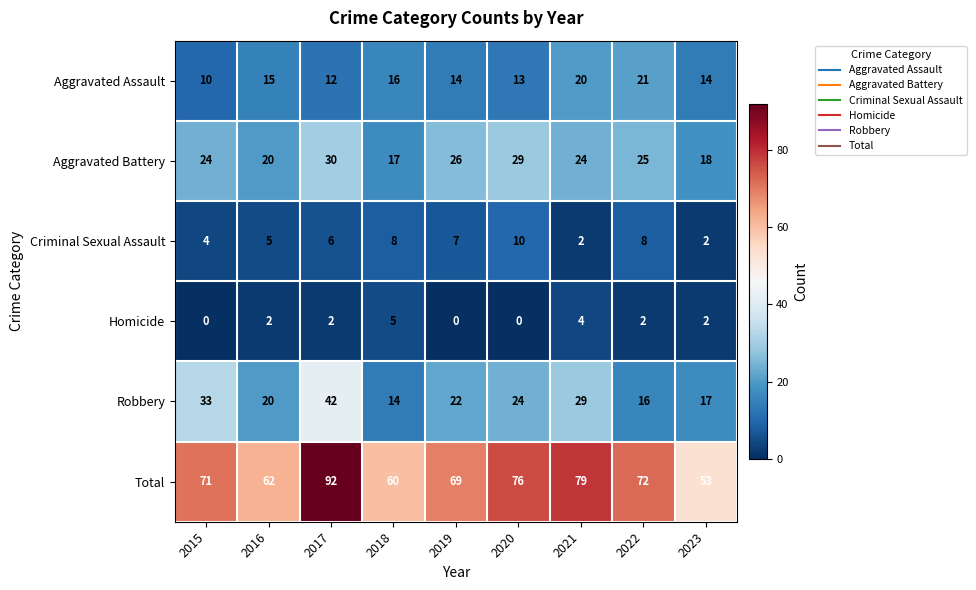

How many categories are shown in the chart?

9